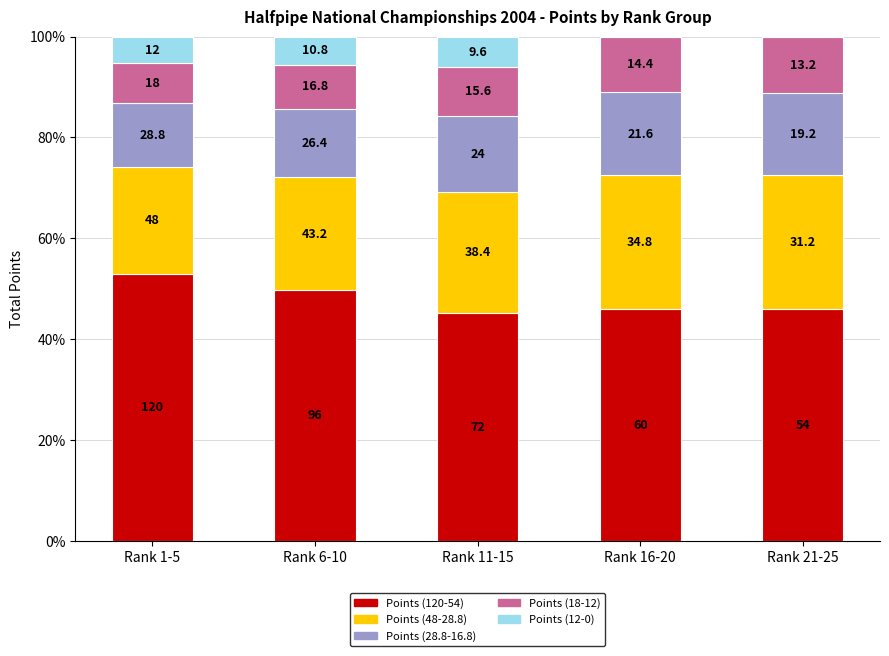

What is the approximate value of Points (48-28.8) at Rank 21-25?

26.5